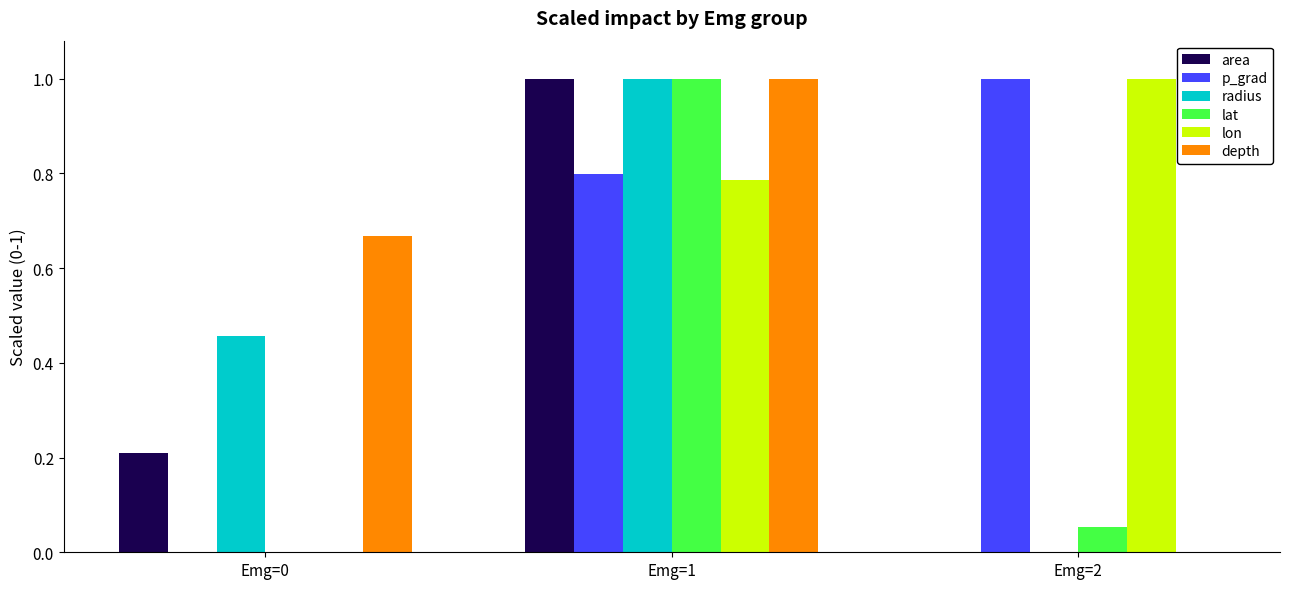

What is the sum of all radius values?

1.5